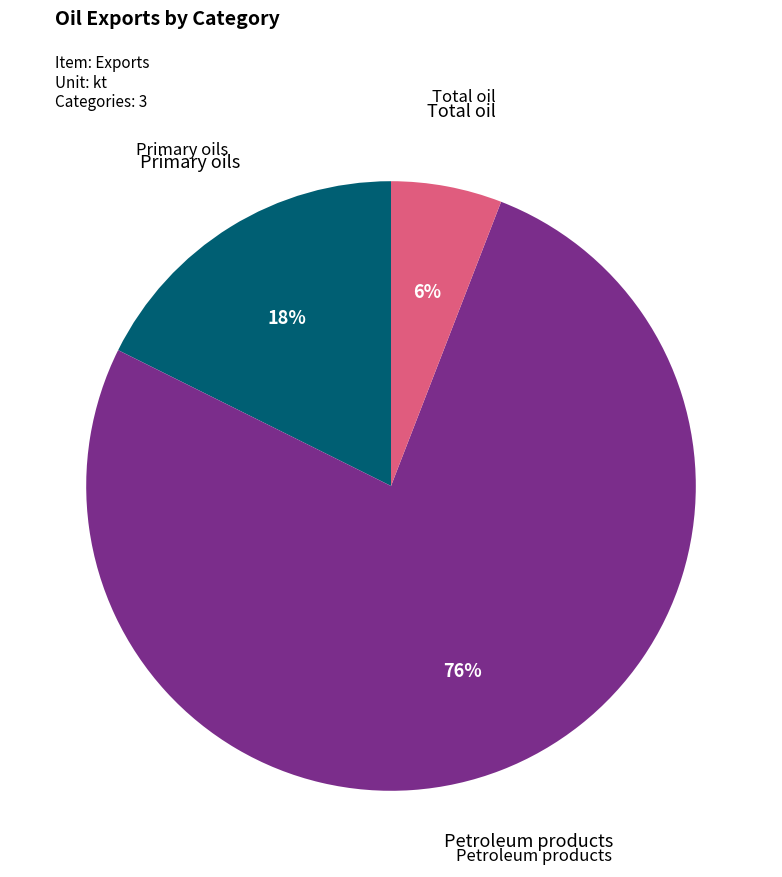

To the nearest percent, what is the average slice percentage?

33%